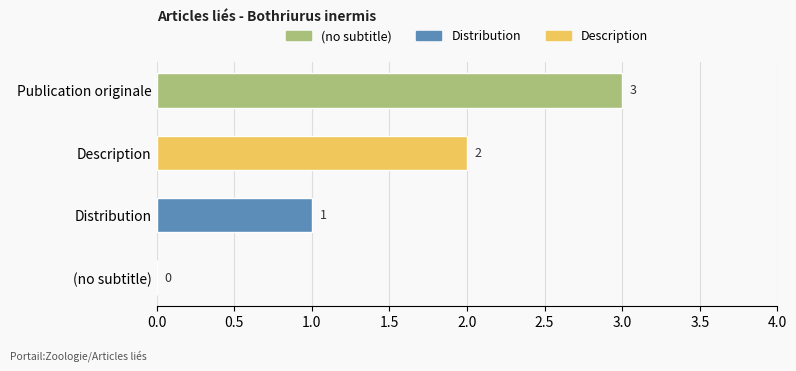

What is the sum of the values at Distribution and Publication originale?

4